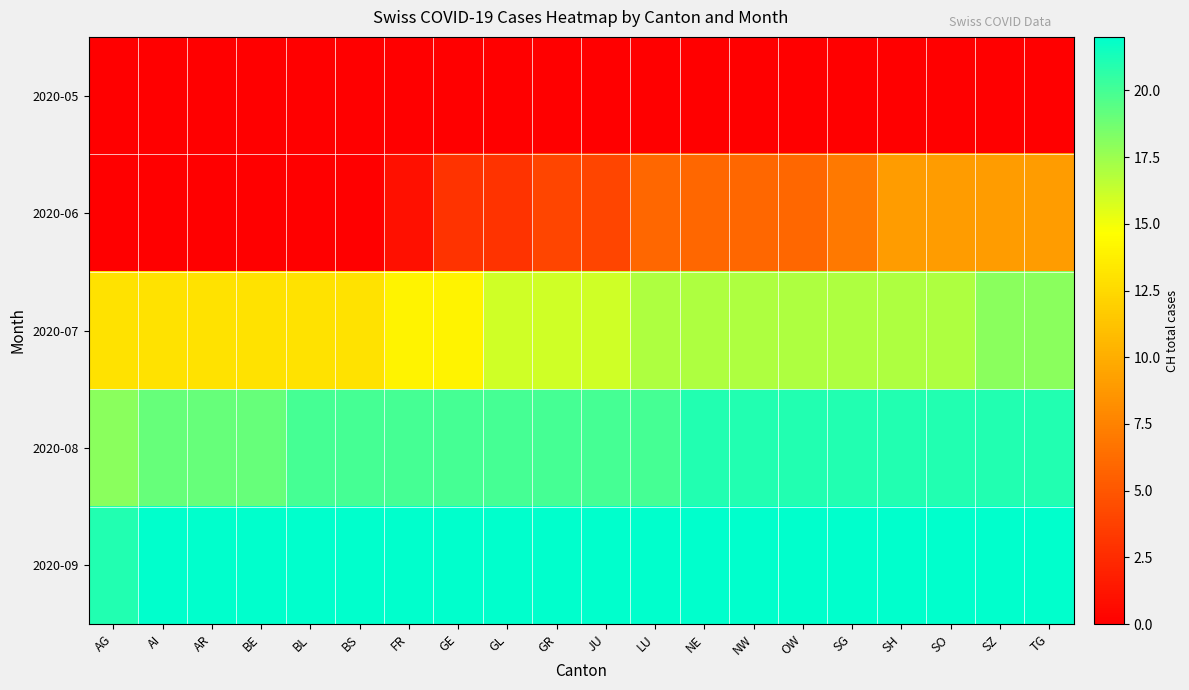

Reading left to right, transcribe all the data shown in this chart.

2020-05: AG=0	AI=0	AR=0	BE=0	BL=0	BS=0	FR=0	GE=0	GL=0	GR=0	JU=0	LU=0	NE=0	NW=0	OW=0	SG=0	SH=0	SO=0	SZ=0	TG=0
2020-06: AG=0	AI=0	AR=0	BE=0	BL=0	BS=0	FR=1	GE=3	GL=3	GR=4	JU=4	LU=6	NE=6	NW=6	OW=6	SG=7	SH=9	SO=9	SZ=9	TG=9
2020-07: AG=13	AI=13	AR=13	BE=13	BL=13	BS=13	FR=14	GE=14	GL=16	GR=16	JU=16	LU=17	NE=17	NW=17	OW=17	SG=17	SH=17	SO=17	SZ=18	TG=18
2020-08: AG=18	AI=19	AR=19	BE=19	BL=20	BS=20	FR=20	GE=20	GL=20	GR=20	JU=20	LU=20	NE=21	NW=21	OW=21	SG=21	SH=21	SO=21	SZ=21	TG=21
2020-09: AG=21	AI=22	AR=22	BE=22	BL=22	BS=22	FR=22	GE=22	GL=22	GR=22	JU=22	LU=22	NE=22	NW=22	OW=22	SG=22	SH=22	SO=22	SZ=22	TG=22